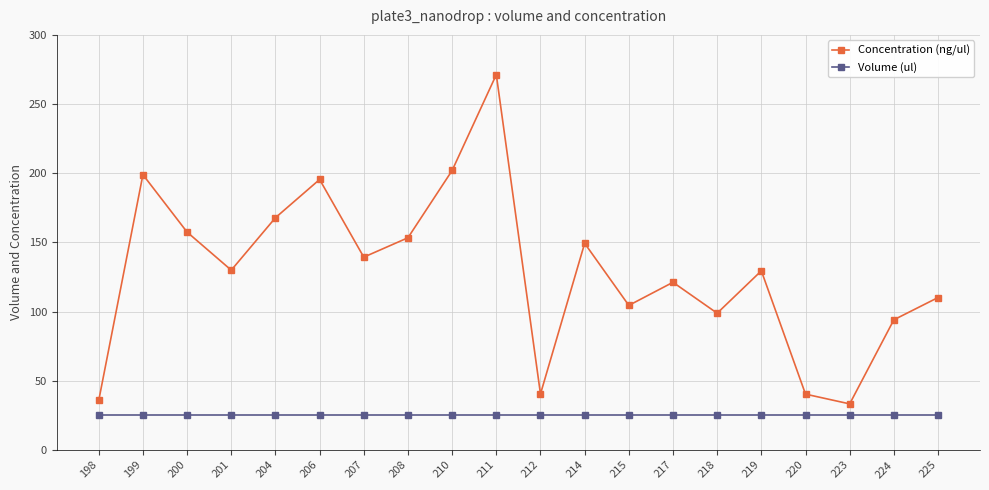

What is the difference between the maximum and minimum values in the Concentration (ng/ul) series?

238.0